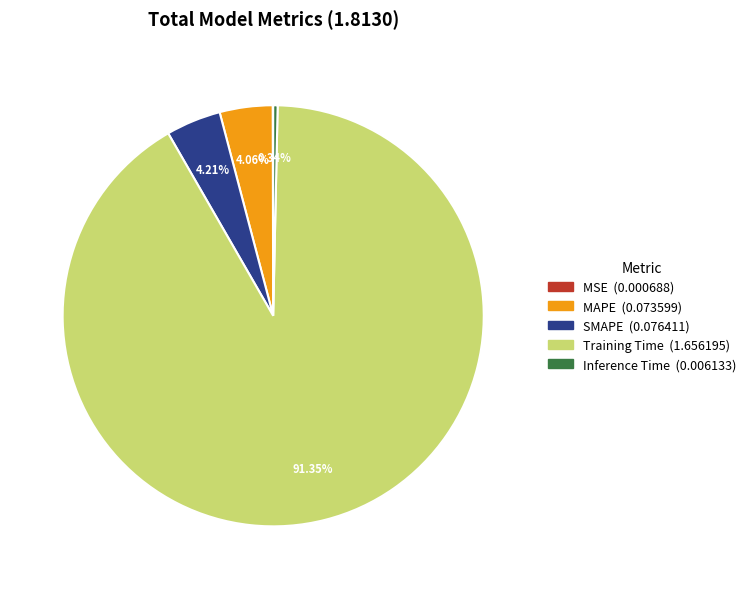

To the nearest percent, what is the combined percentage of SMAPE and Inference Time?

5%